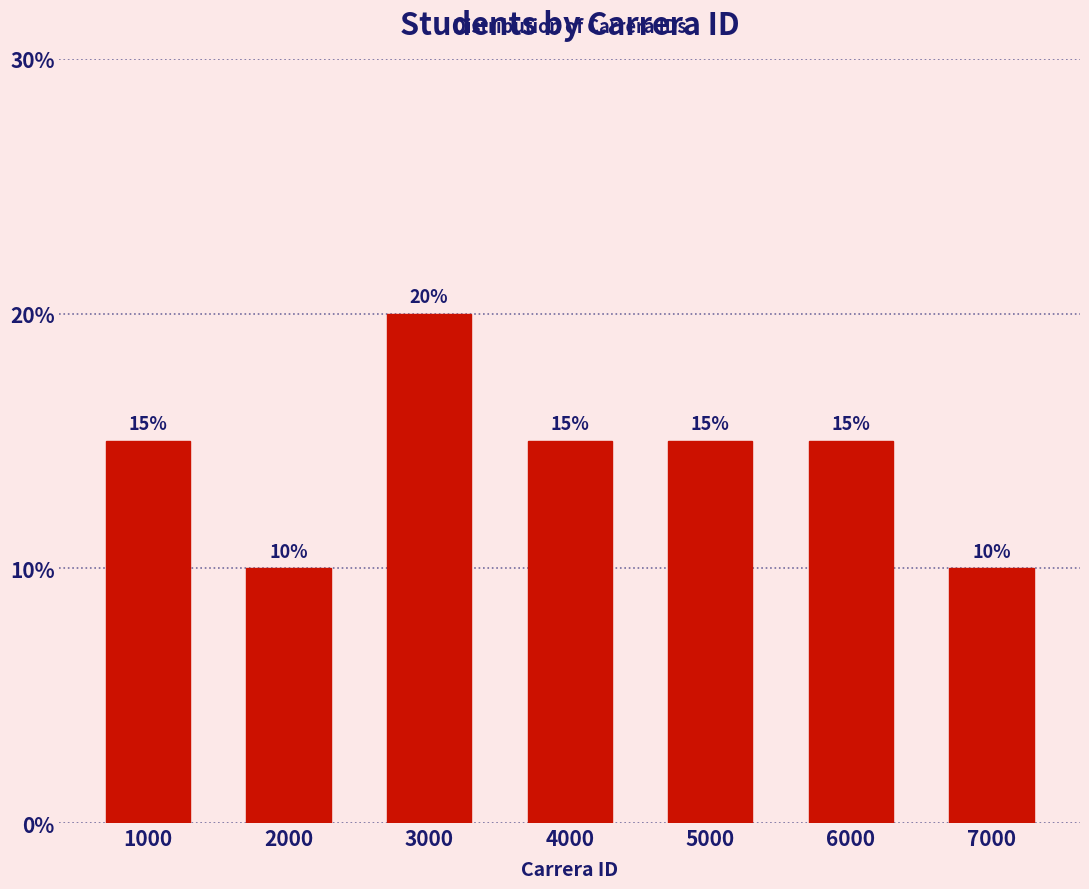

Reading right to left, what are all the values shown in this chart?

10	15	15	15	20	10	15